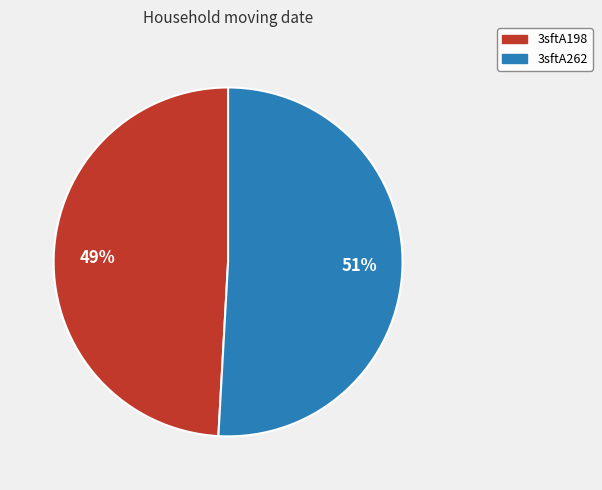

To the nearest percent, what is the difference between the largest and smallest slice percentages?

2%